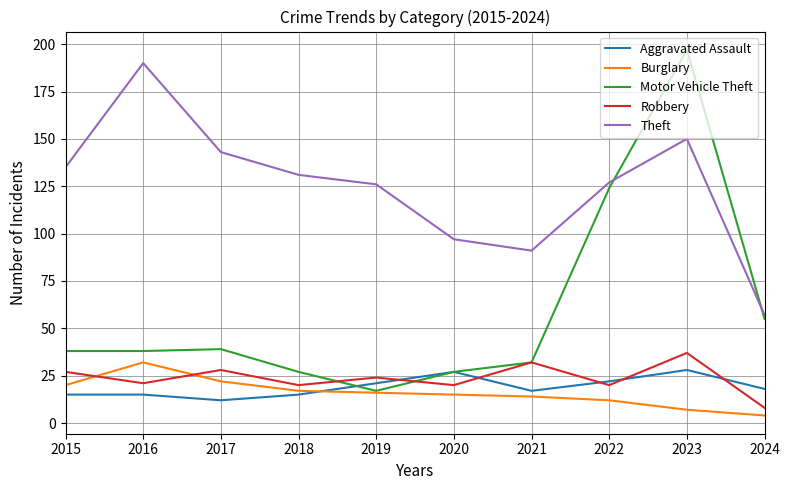

True or false: Theft and Burglary cross at least once.

False